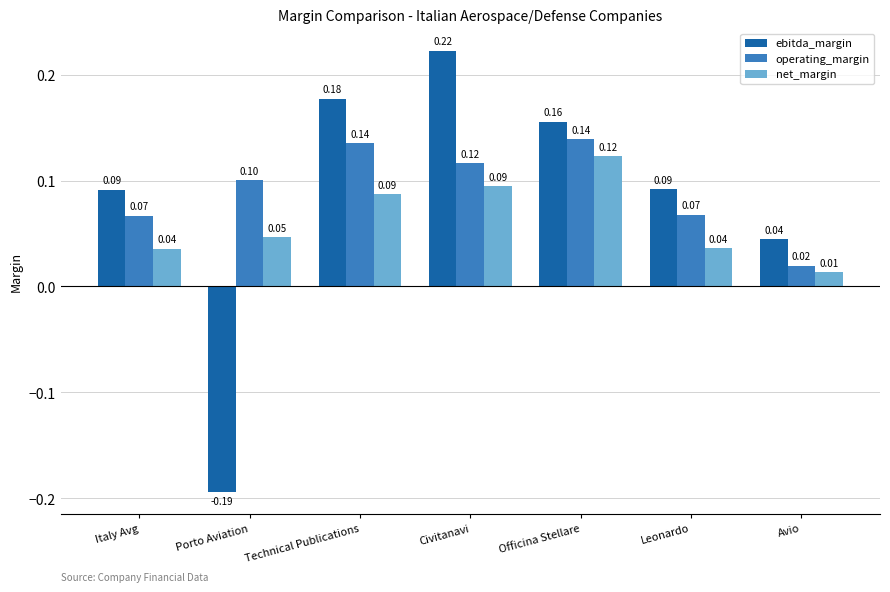

Which series has the largest range (max minus min)?

ebitda_margin